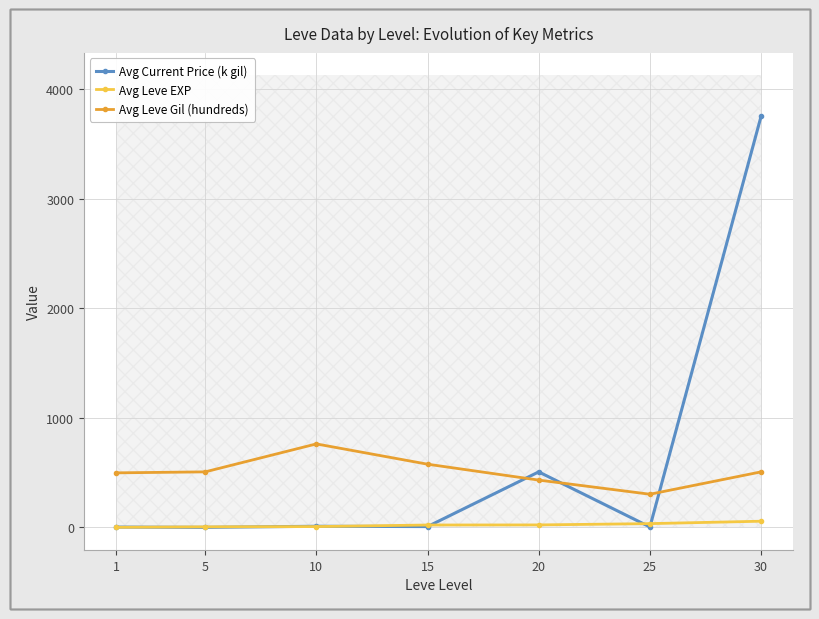

What is the sum of all Avg Leve EXP values?

151.4